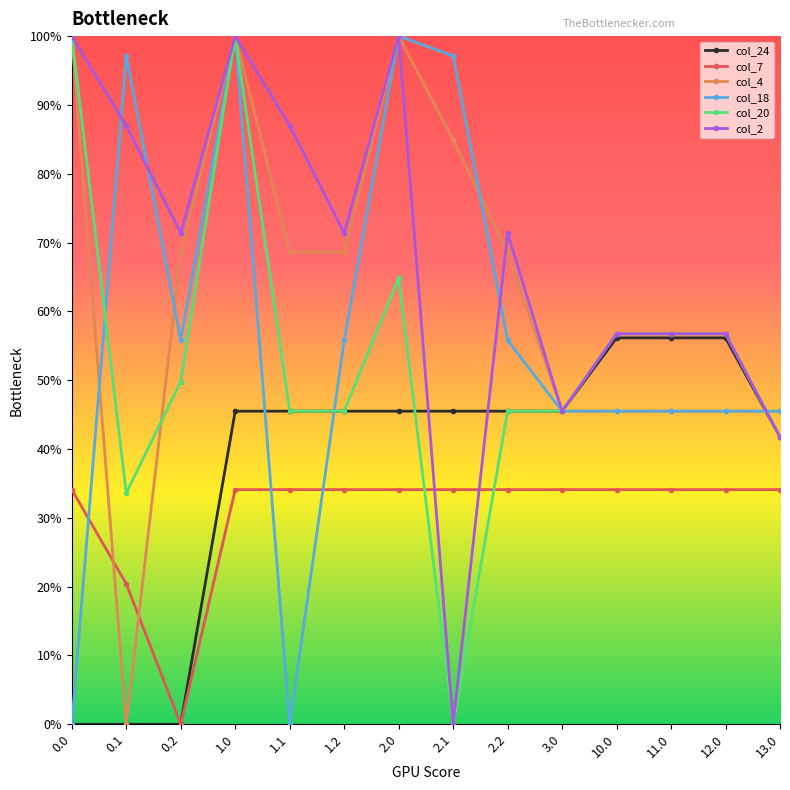

Between which two adjacent categories do col_2 and col_7 first intersect?

2.0 and 2.1